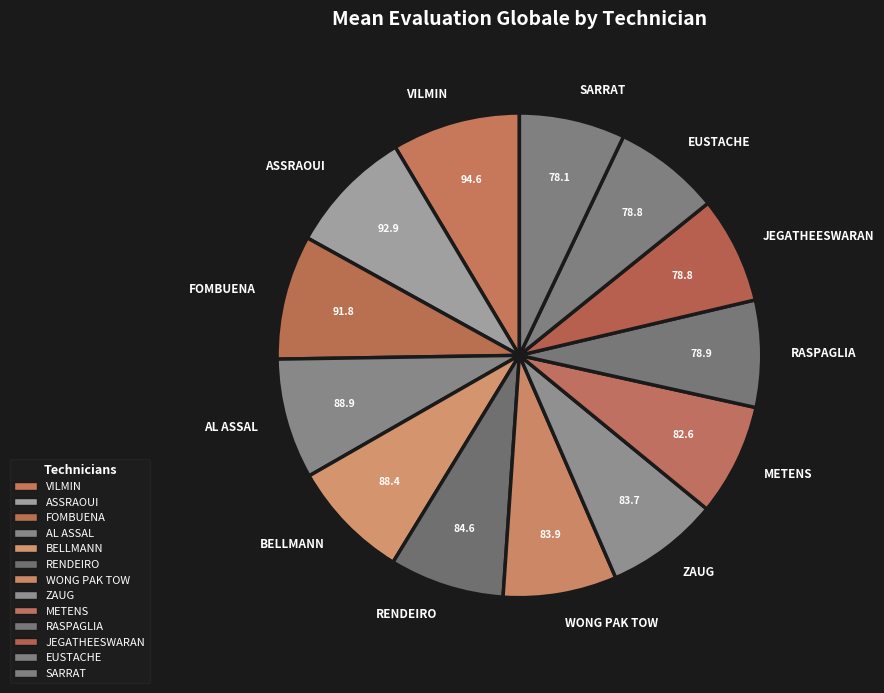

Which has a higher value, BELLMANN or RASPAGLIA?

BELLMANN